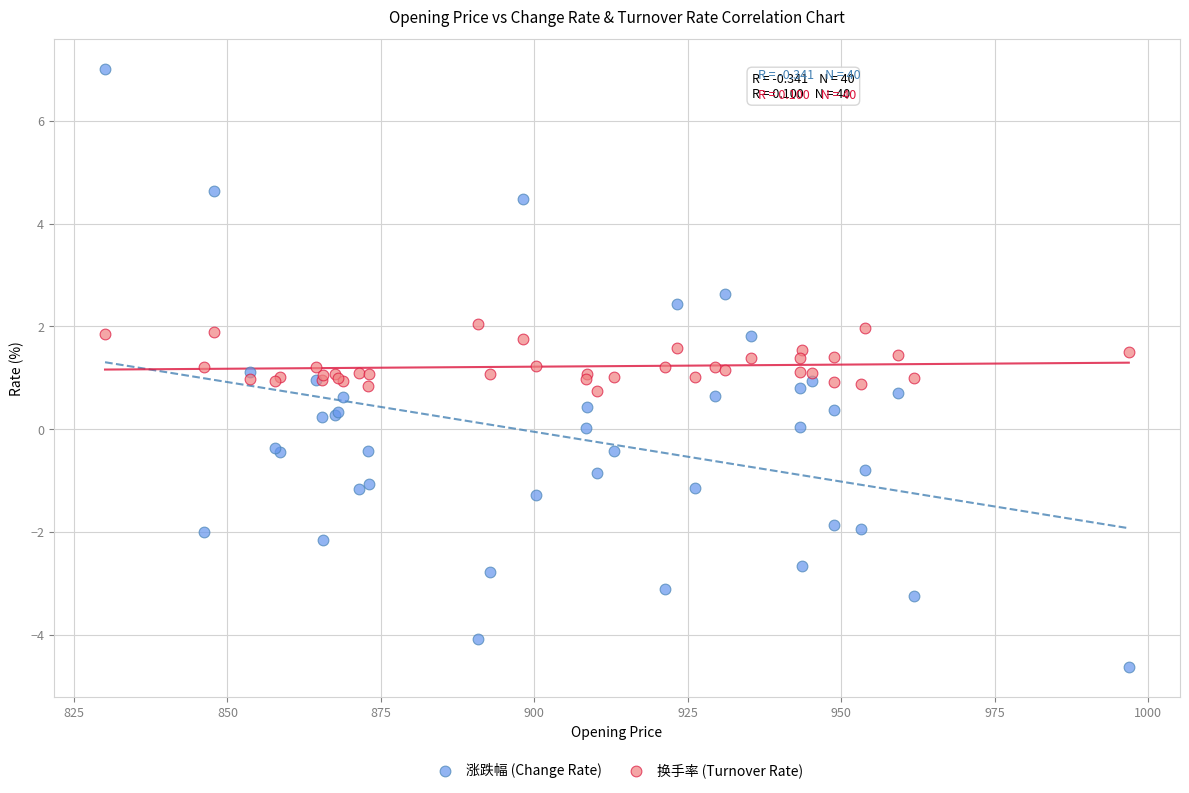

Which series contains the lowest Y value?

涨跌幅 (Change Rate)